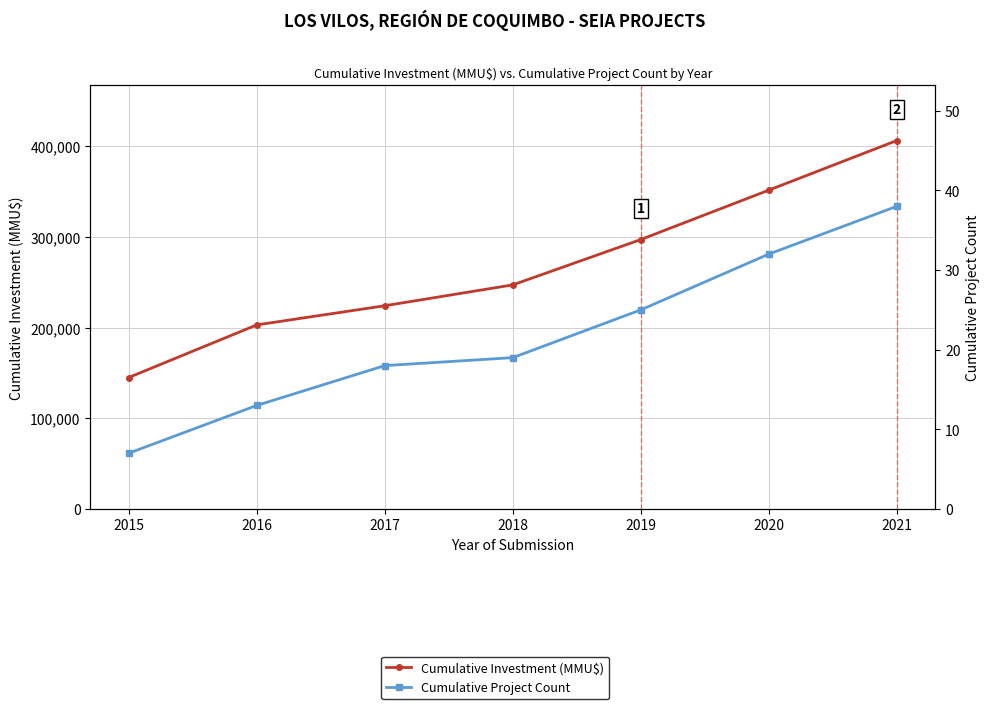

Read the Cumulative Project Count value at 2015, to the nearest 10.

10